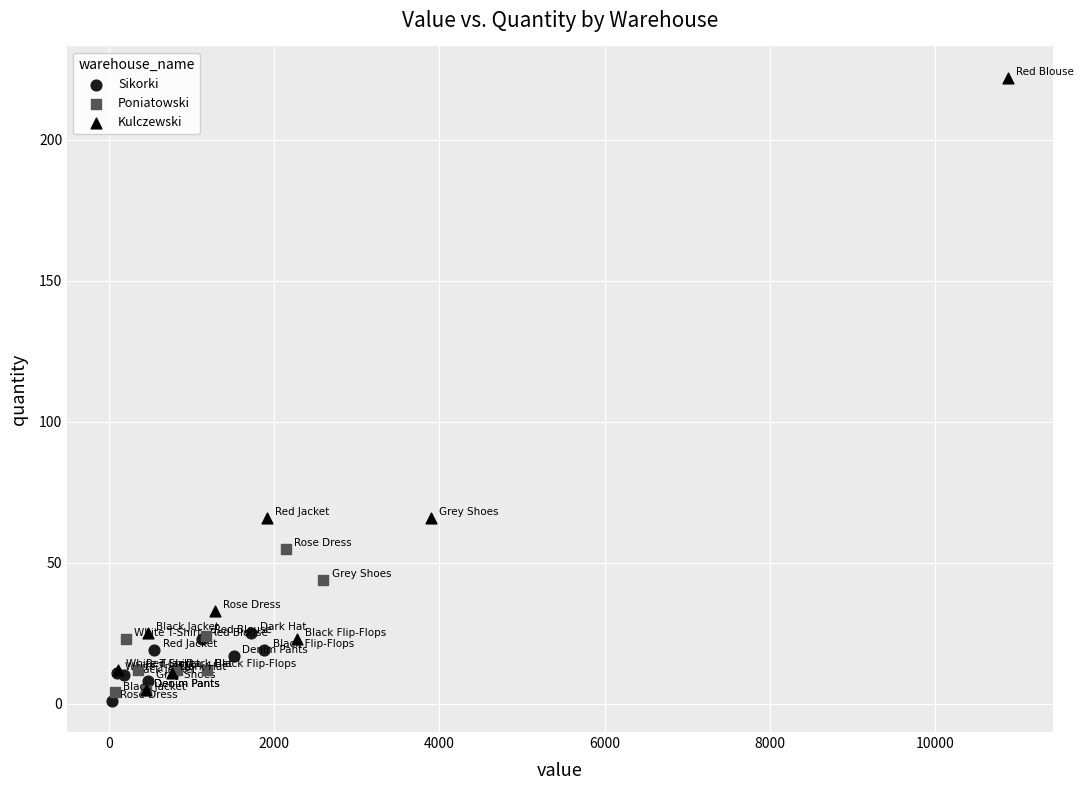

Which series contains the highest Y value?

Kulczewski